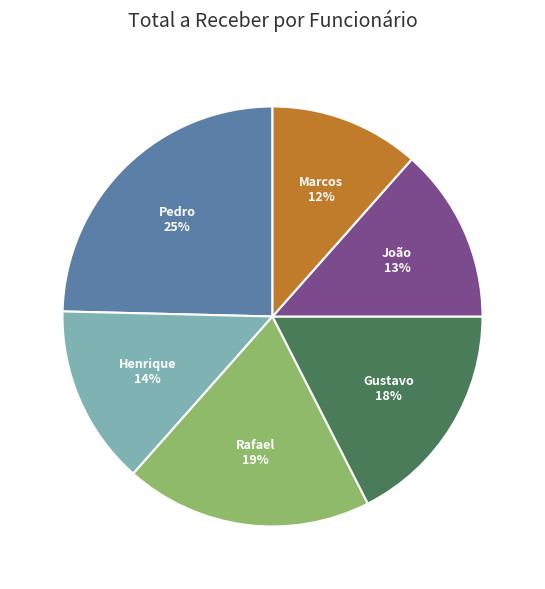

Which category has the biggest portion of the pie?

Pedro